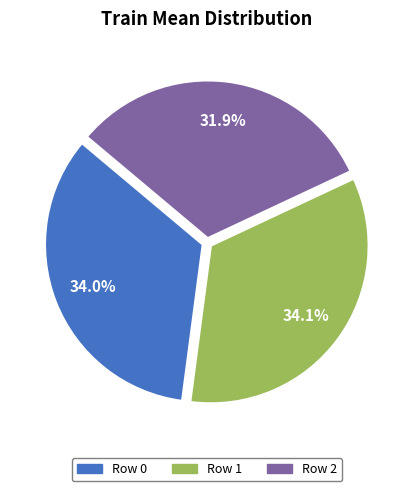

Between Row 0 and Row 2, which is larger?

Row 0